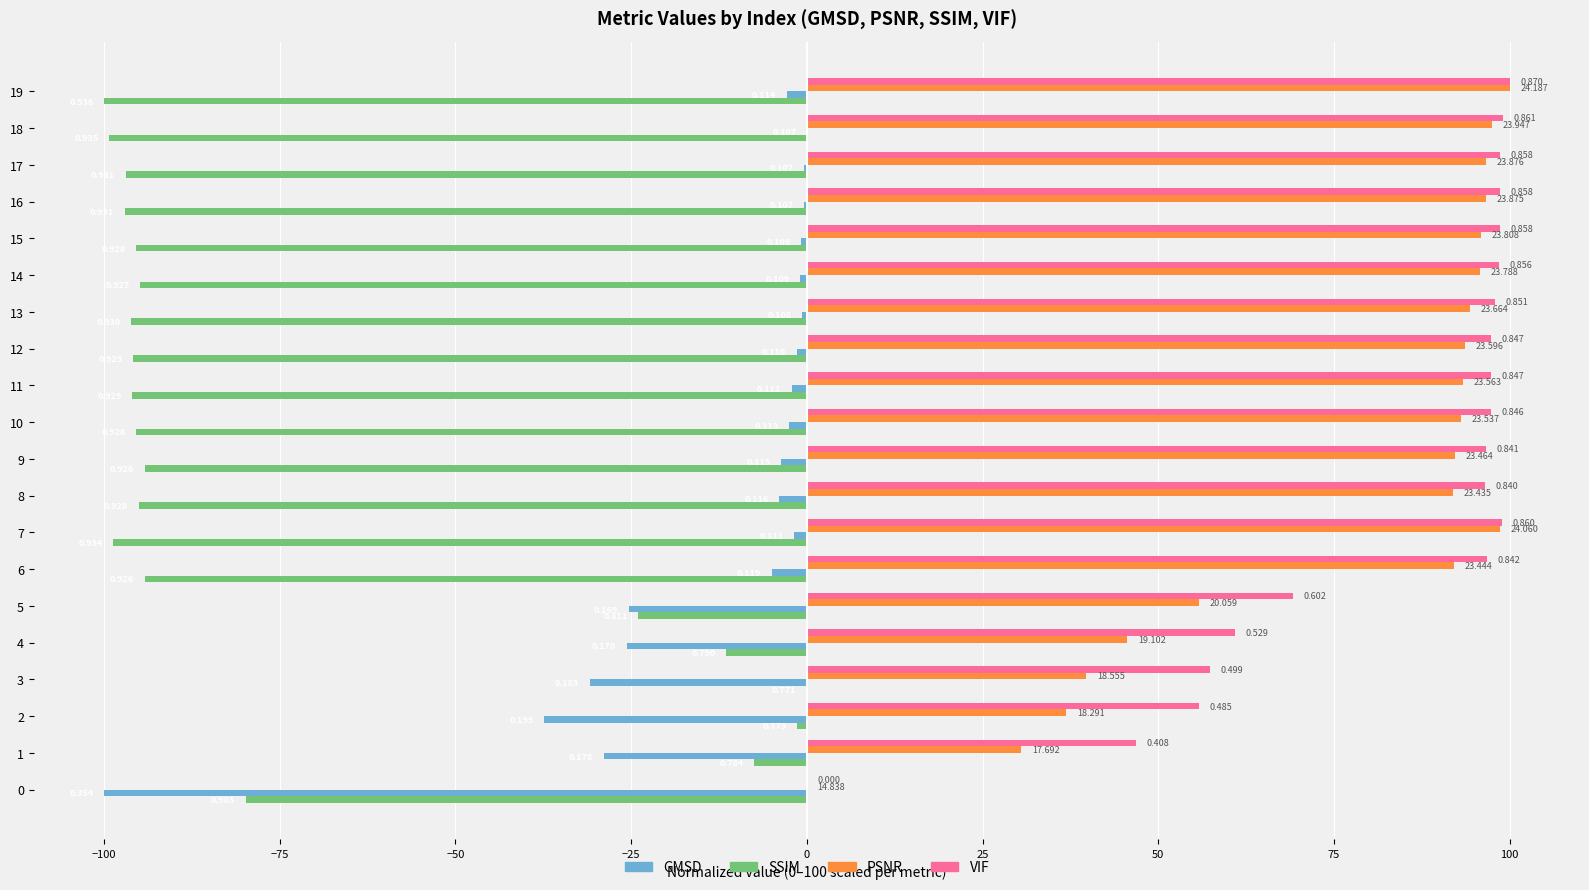

Which series has the widest spread of values?

GMSD